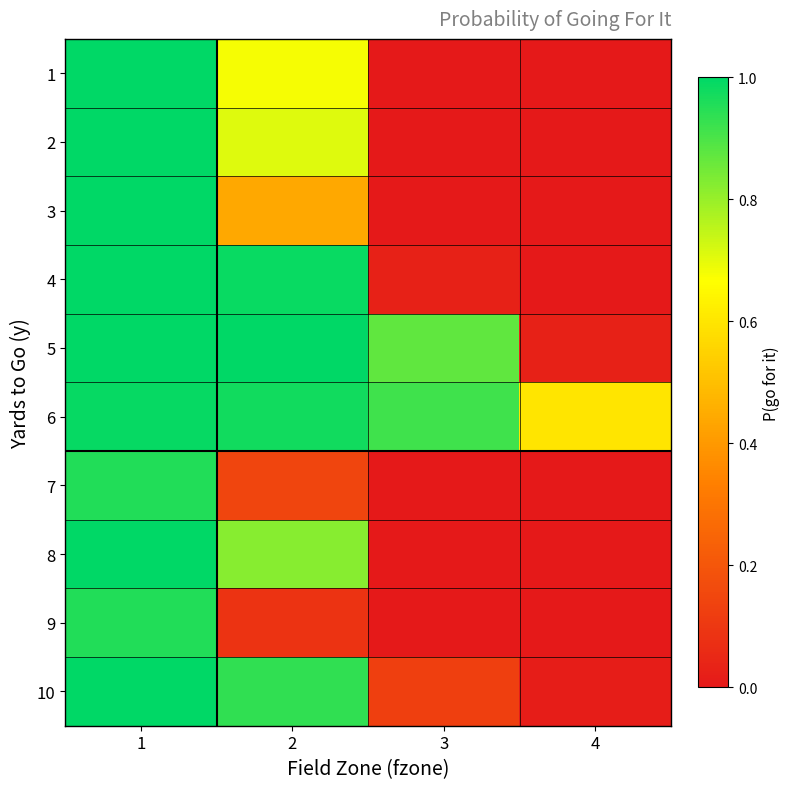

What is the total value across all series at 4?

0.6